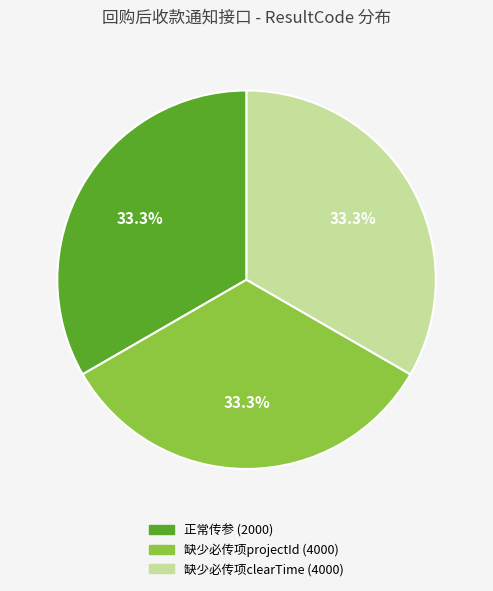

To the nearest percent, what is the combined percentage of 缺少必传项projectId (4000) and 缺少必传项clearTime (4000)?

67%